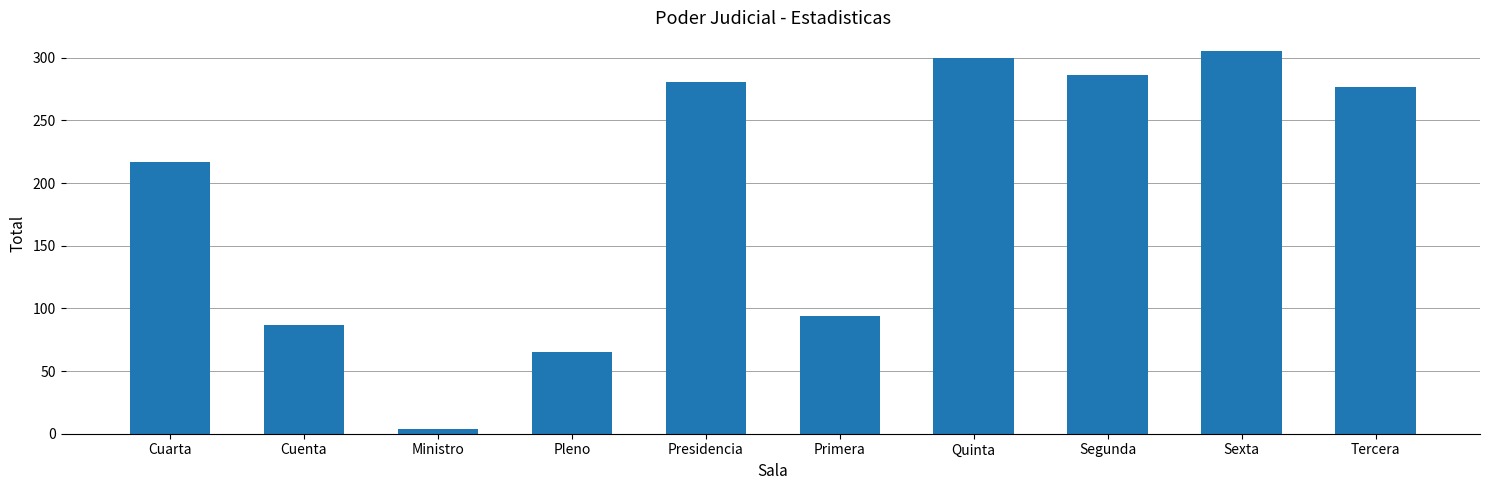

The value at Primera is 125. True or false?

False